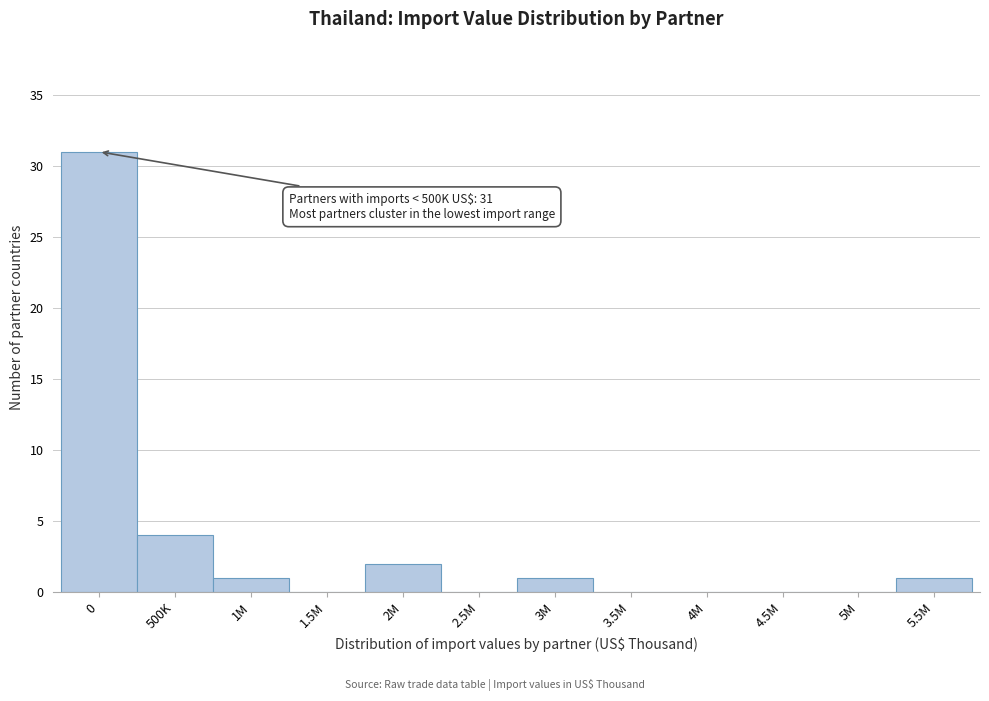

Reading left to right, transcribe all the data shown in this chart.

0=31	500K=4	1M=1	1.5M=0	2M=2	2.5M=0	3M=1	3.5M=0	4M=0	4.5M=0	5M=0	5.5M=1